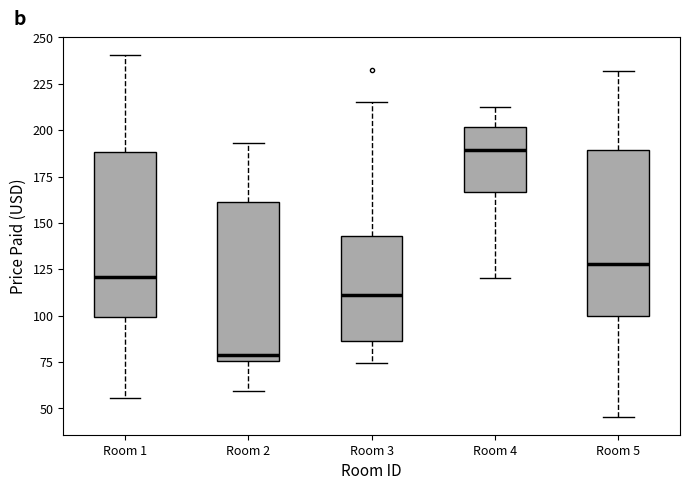

Which box has the highest median line?

Room 4